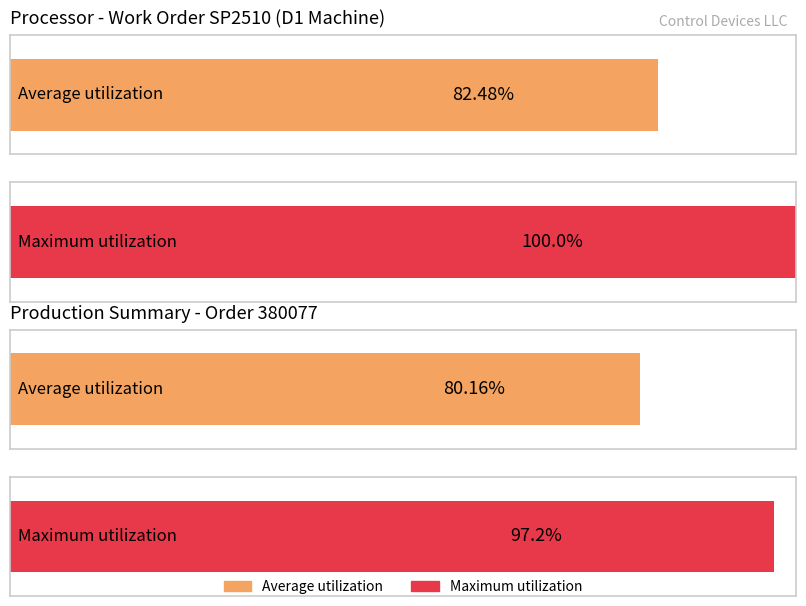

The value of Prod. Hours at 2015-08-27 DE is 5. True or false?

False